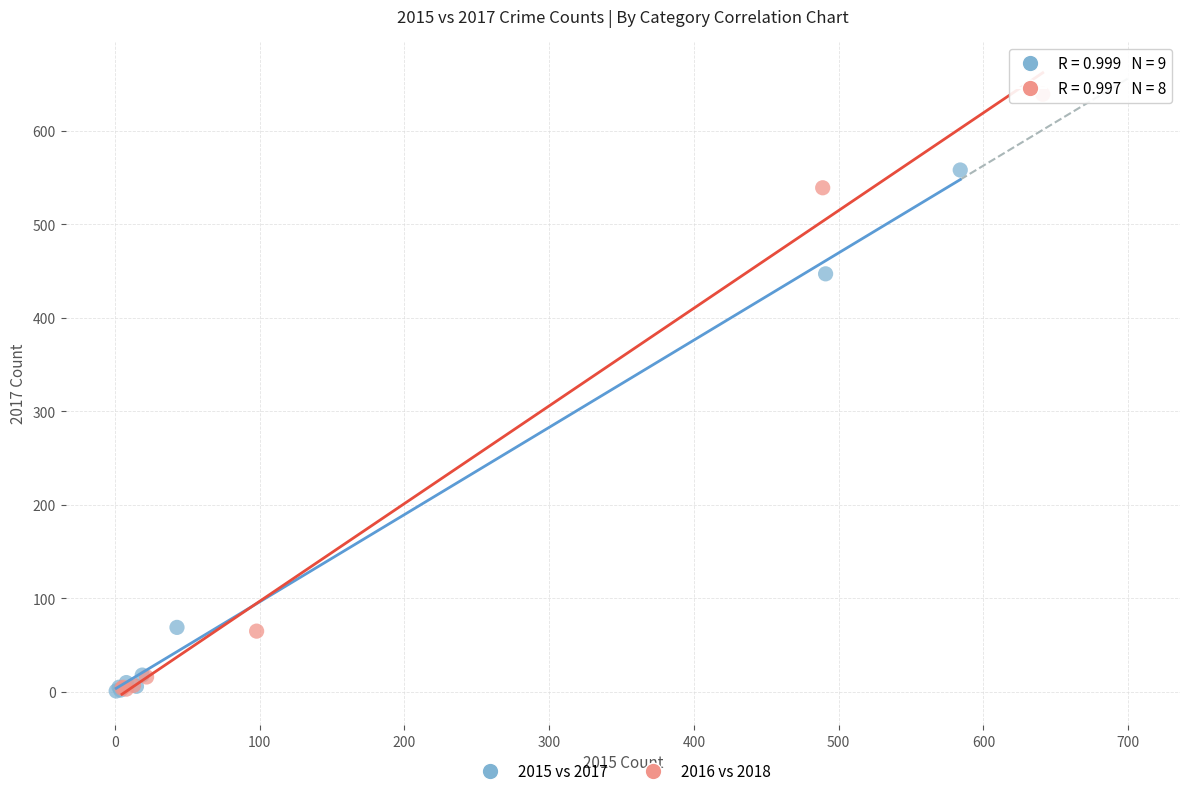

Which series has the widest spread of Y values?

2016 vs 2018